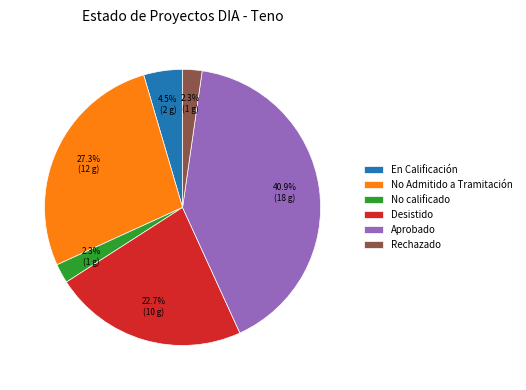

Between No calificado and En Calificación, which is larger?

En Calificación